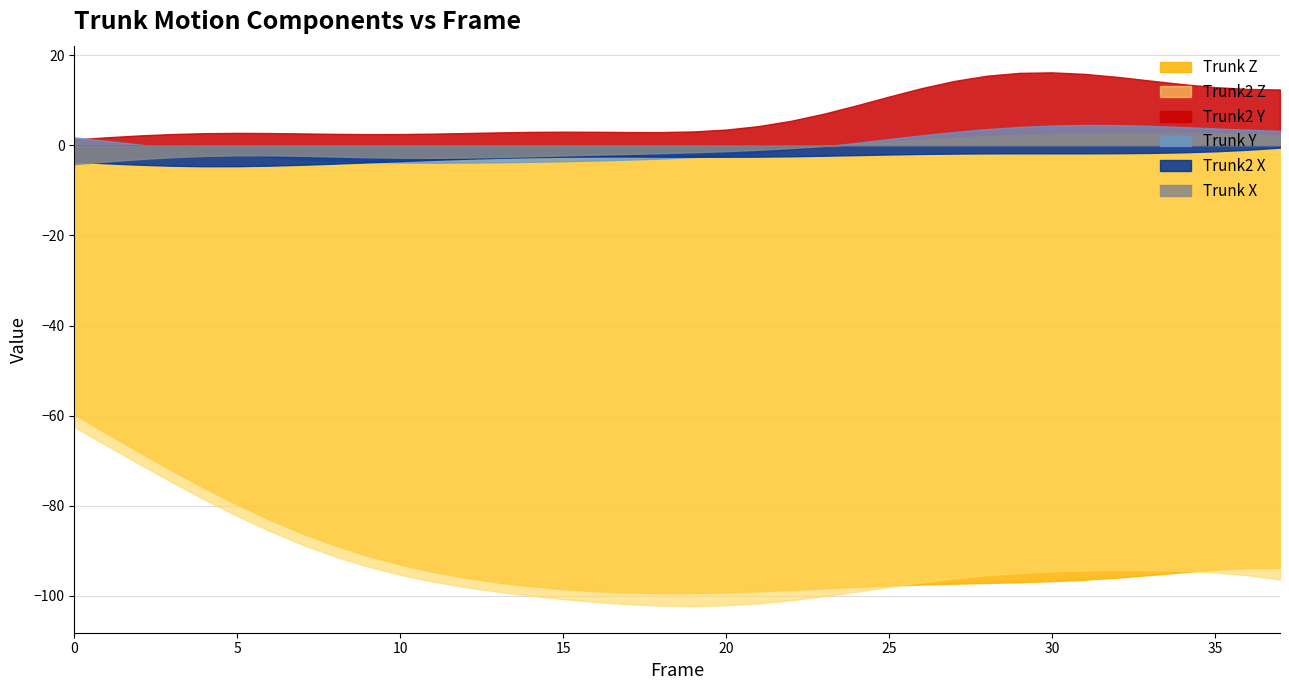

Where is Trunk2 Z nearest to the value -82?

5